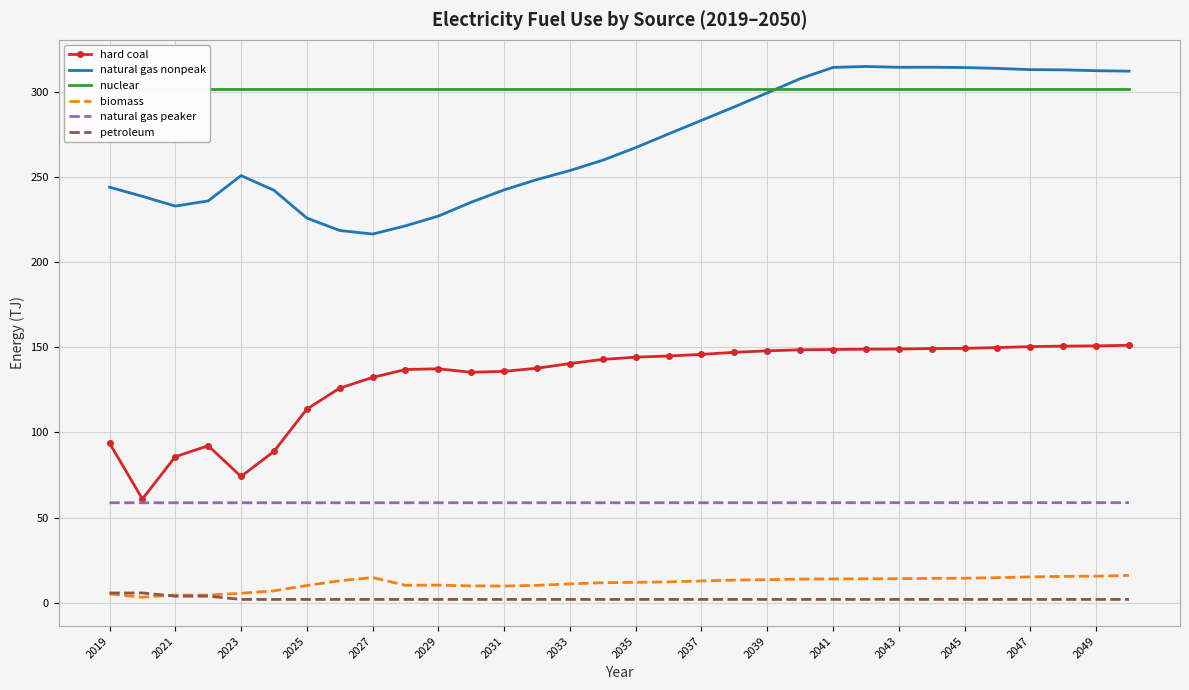

Is the value of natural gas nonpeak at 2035 greater than the value of hard coal at 2021?

Yes